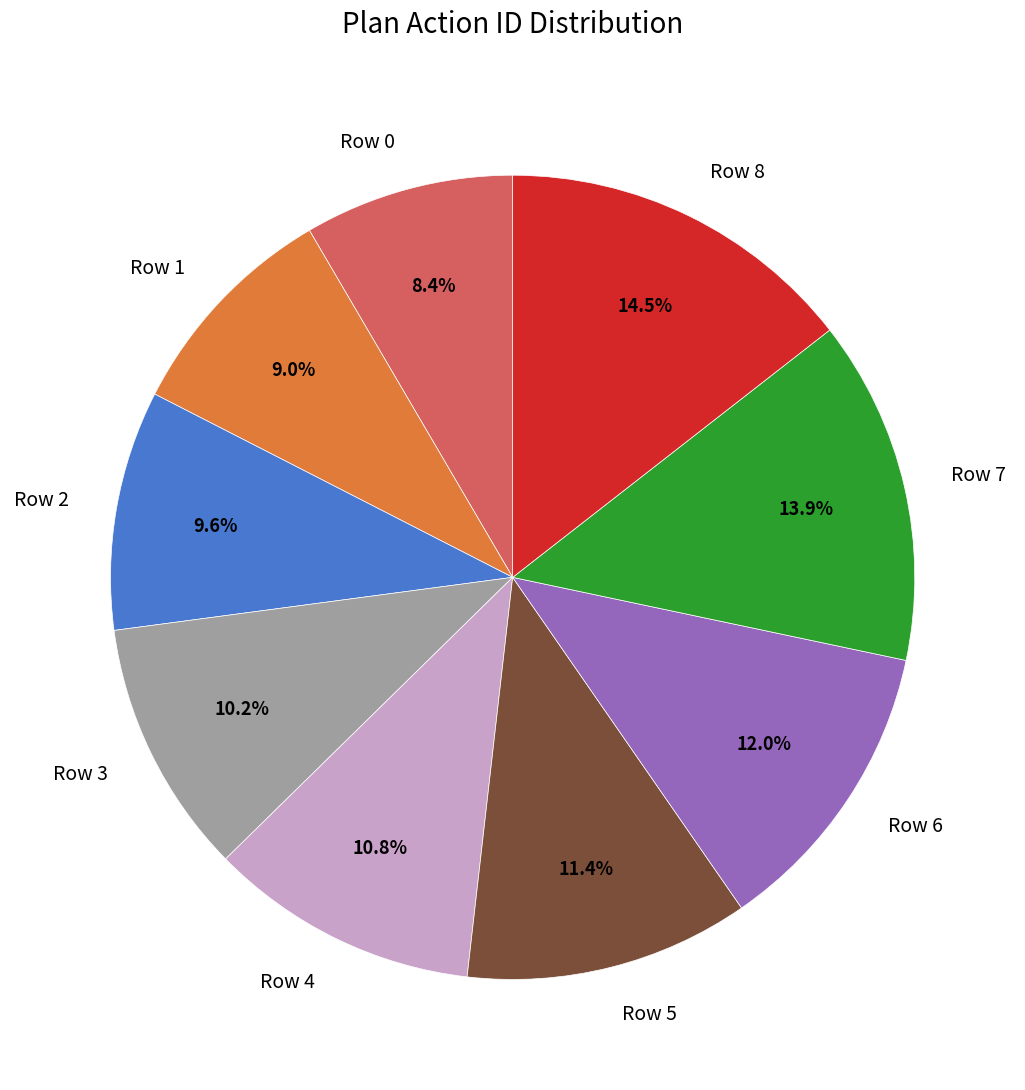

How many segments does this pie chart have?

9